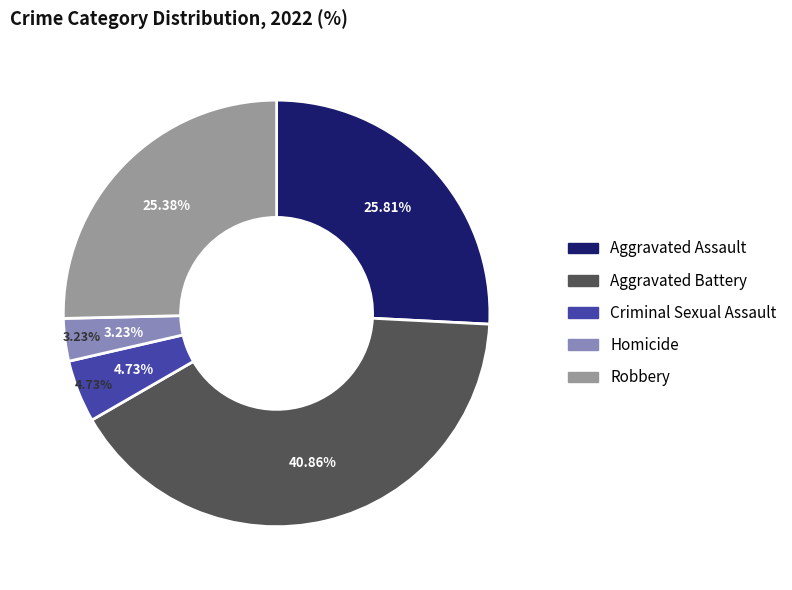

Rank the categories by value from lowest to highest.

Homicide, Criminal Sexual Assault, Robbery, Aggravated Assault, Aggravated Battery